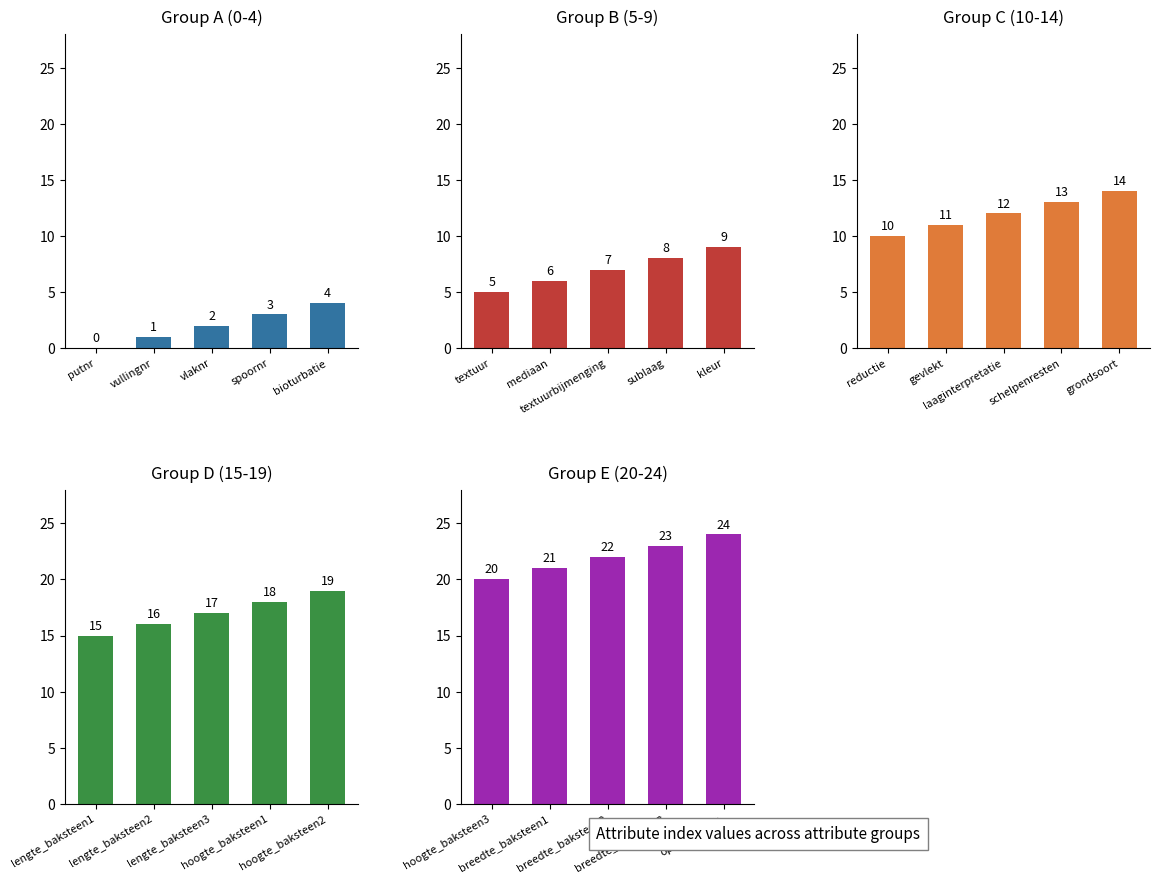

Which series has the largest total across all categories?

Group E (20-24)